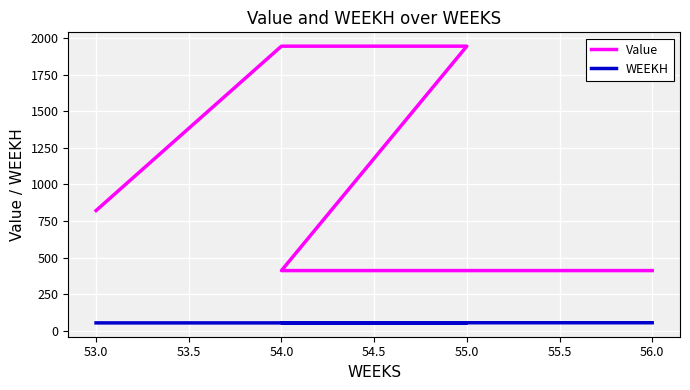

What value does the WEEKH series have at 55.0?

54.0